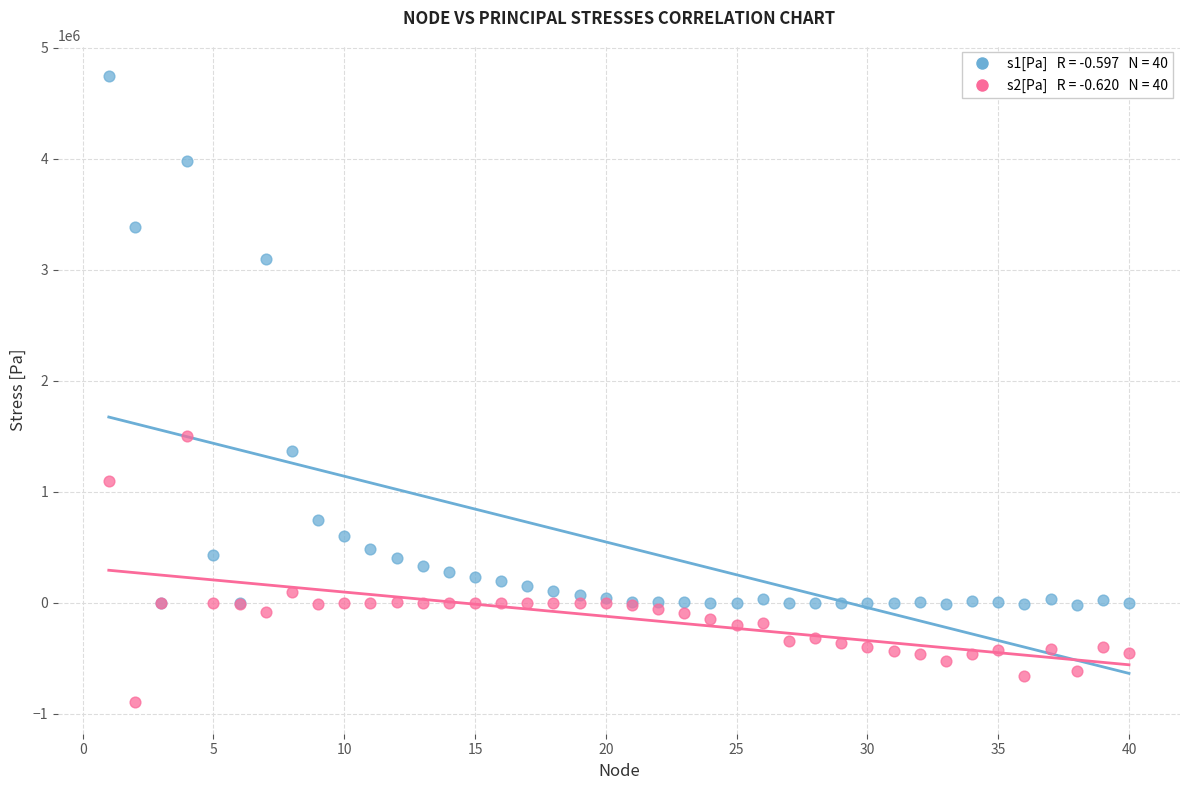

Across all series, what Y value is closest to 1922896?

1498581.3